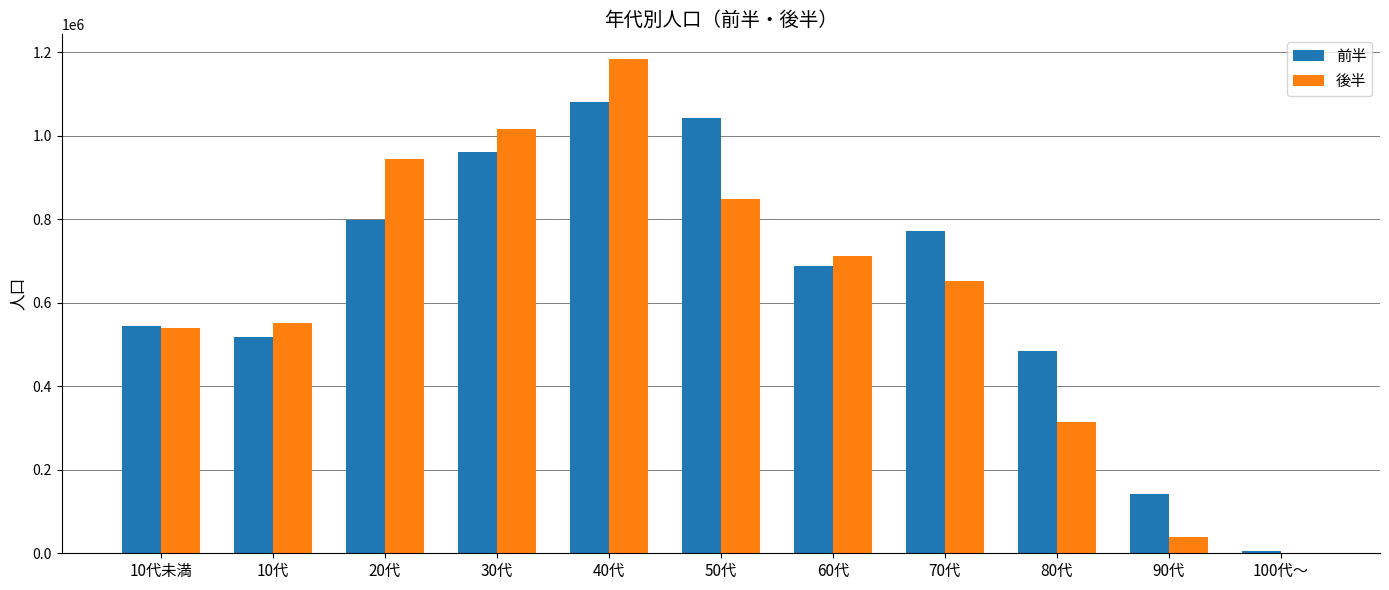

Reading right to left, extract all data points from this chart.

前半: 6077	142081	483632	771963	687700	1042763	1079732	959936	797328	517833	544876
後半: 0	38617	315309	652479	711910	847652	1183408	1016401	944397	550544	540335